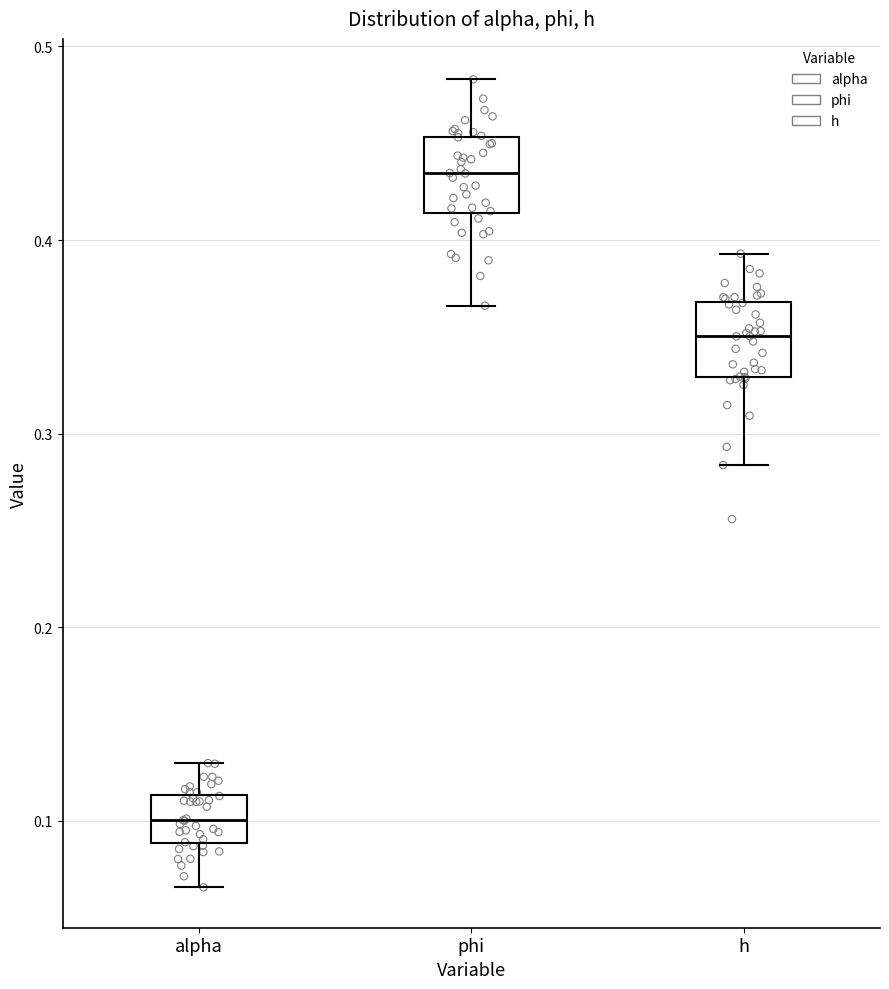

Where is the upper edge of the box for alpha on the y-axis? The values are not printed on the chart, so give them approximately, as read against the axis.

0.11